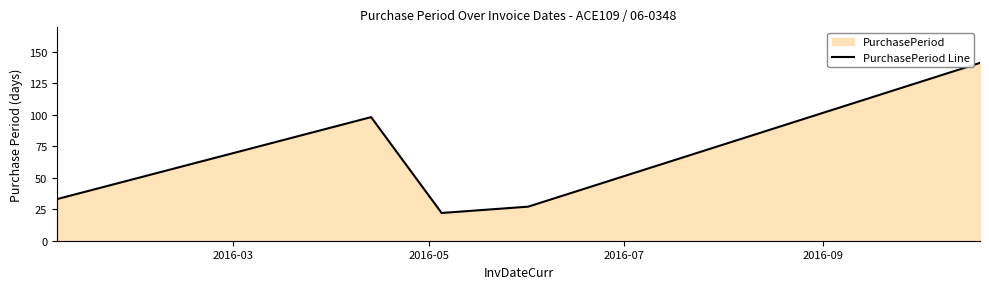

What is the greatest value displayed?

141